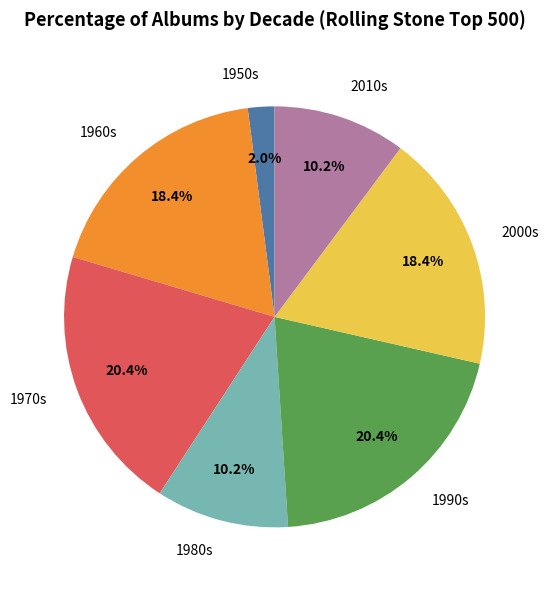

What is the ratio of the value at 2010s to the value at 1980s?

1.0